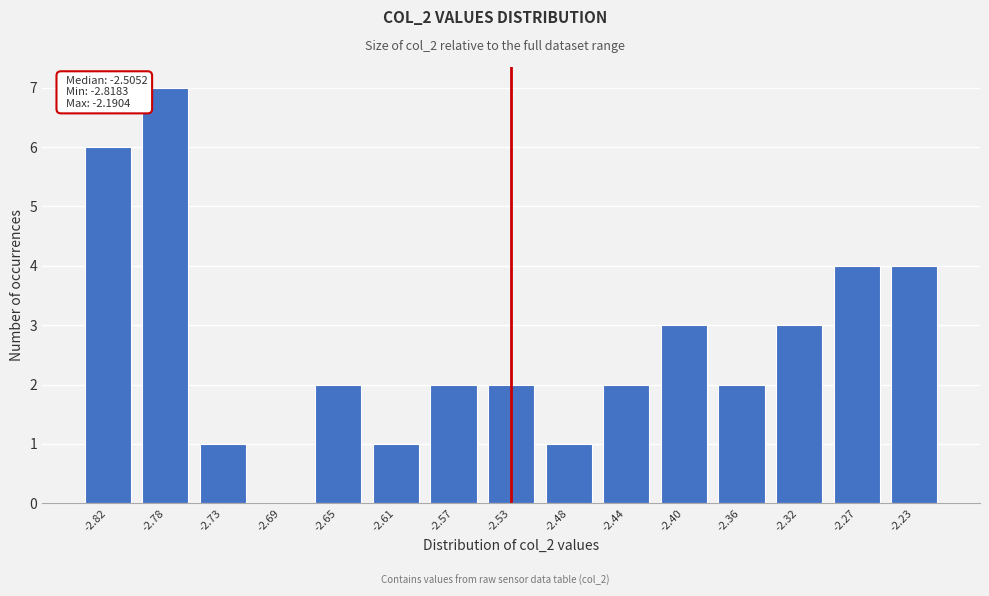

Reading left to right, transcribe all the data shown in this chart.

-2.82=6	-2.78=7	-2.73=1	-2.69=0	-2.65=2	-2.61=1	-2.57=2	-2.53=2	-2.48=1	-2.44=2	-2.40=3	-2.36=2	-2.32=3	-2.27=4	-2.23=4